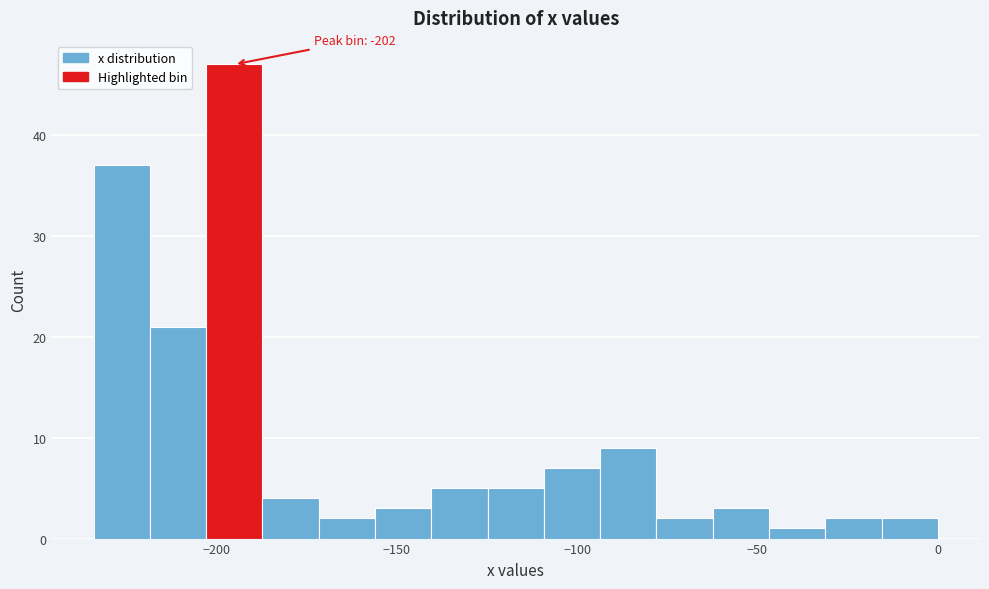

Read against the x-axis, roughly where is the centre of the tallest bar?

-195